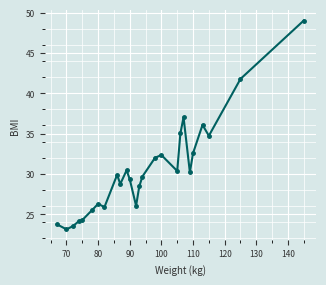

What is the value of the 17th point from the left?

32.3